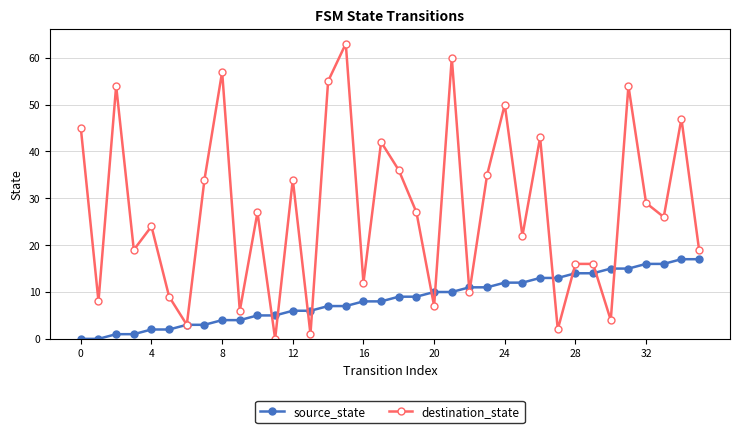

True or false: destination_state has more than 1 points higher than both neighbors.

True